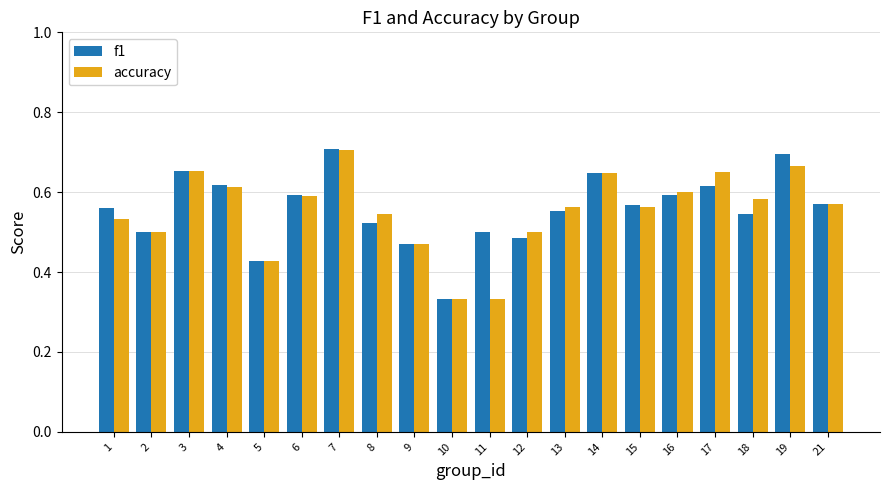

Which series changed the most between 2 and 6?

f1